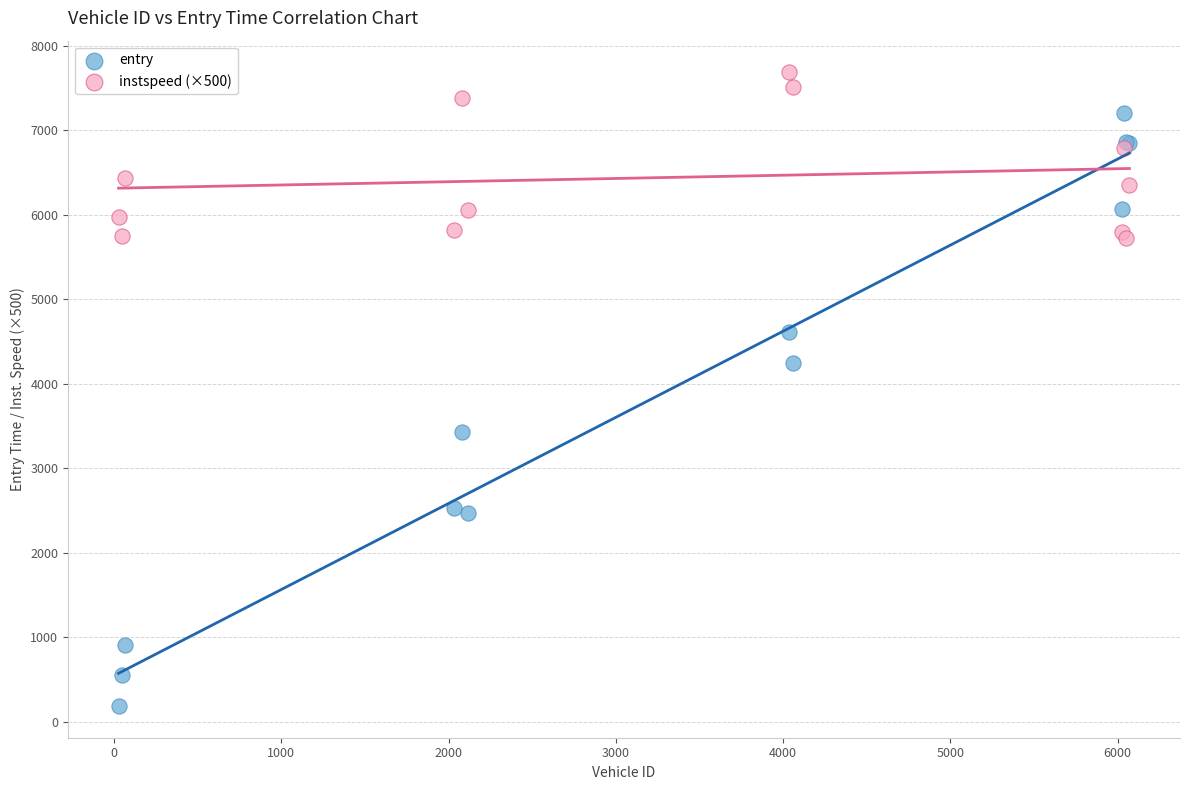

Which series contains the highest Y value?

instspeed (×500)